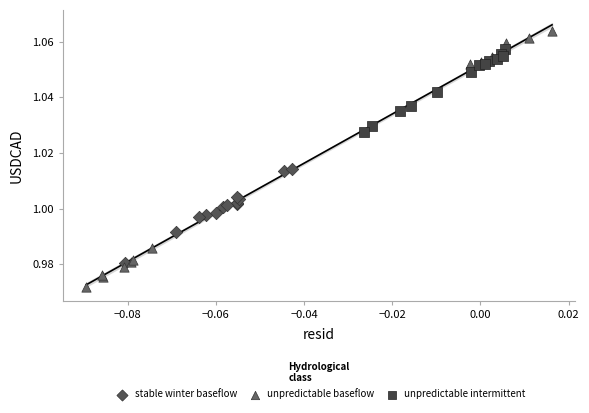

Which series contains the highest Y value?

unpredictable baseflow